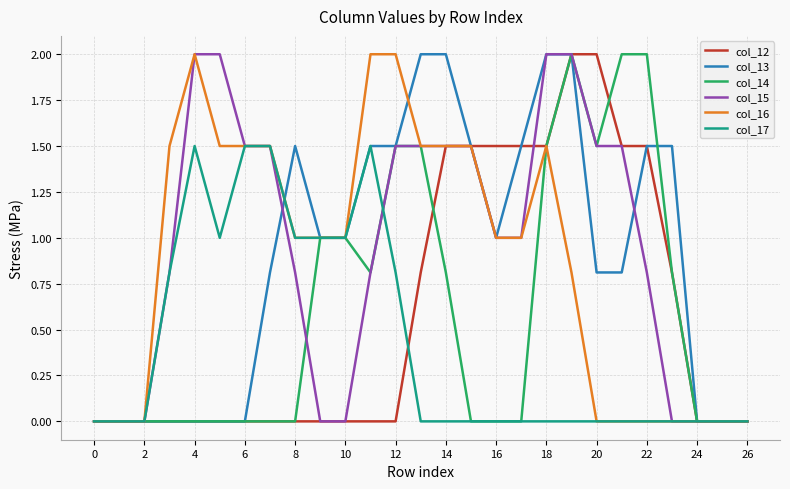

Reading left to right, what are all the values shown in this chart?

col_12: 0.0	0.0	0.0	0.0	0.0	0.0	0.0	0.0	0.0	0.0	0.0	0.0	0.0	0.8	1.5	1.5	1.5	1.5	1.5	2.0	2.0	1.5	1.5	0.8	0.0	0.0	0.0
col_13: 0.0	0.0	0.0	0.0	0.0	0.0	0.0	0.8	1.5	1.0	1.0	1.5	1.5	2.0	2.0	1.5	1.0	1.5	2.0	2.0	0.8	0.8	1.5	1.5	0.0	0.0	0.0
col_14: 0.0	0.0	0.0	0.0	0.0	0.0	0.0	0.0	0.0	1.0	1.0	0.8	1.5	1.5	0.8	0.0	0.0	0.0	1.5	2.0	1.5	2.0	2.0	0.8	0.0	0.0	0.0
col_15: 0.0	0.0	0.0	0.8	2.0	2.0	1.5	1.5	0.8	0.0	0.0	0.8	1.5	1.5	1.5	1.5	1.0	1.0	2.0	2.0	1.5	1.5	0.8	0.0	0.0	0.0	0.0
col_16: 0.0	0.0	0.0	1.5	2.0	1.5	1.5	1.5	1.0	1.0	1.0	2.0	2.0	1.5	1.5	1.5	1.0	1.0	1.5	0.8	0.0	0.0	0.0	0.0	0.0	0.0	0.0
col_17: 0.0	0.0	0.0	0.8	1.5	1.0	1.5	1.5	1.0	1.0	1.0	1.5	0.8	0.0	0.0	0.0	0.0	0.0	0.0	0.0	0.0	0.0	0.0	0.0	0.0	0.0	0.0